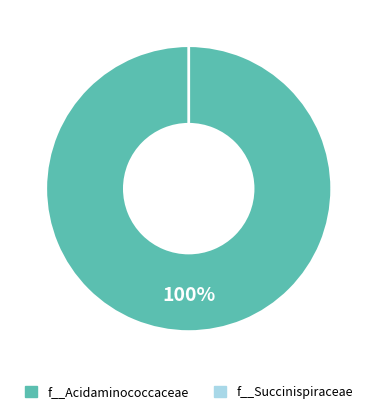

Is it true that 11 is 1% of the pie?

False